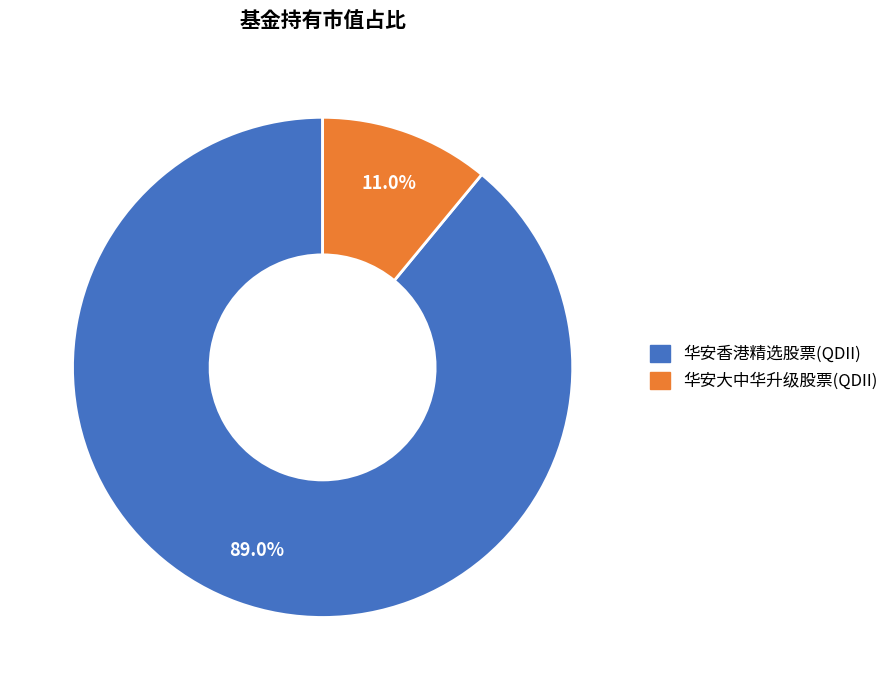

Which has a higher value, 华安香港精选股票(QDII) or 华安大中华升级股票(QDII)?

华安香港精选股票(QDII)